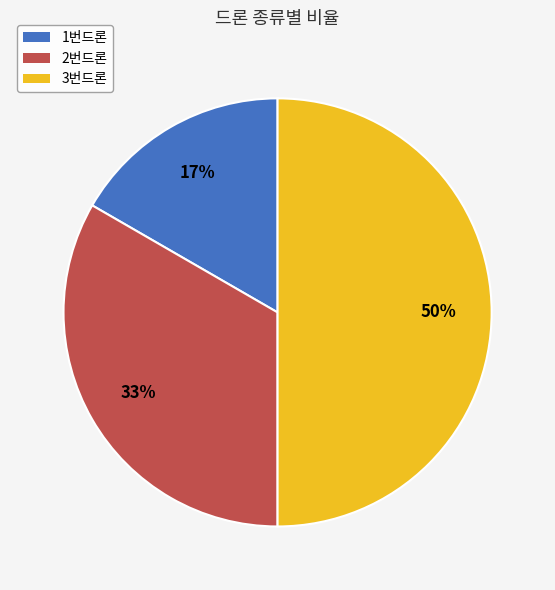

Does 2번드론 account for over 50% of the chart?

No